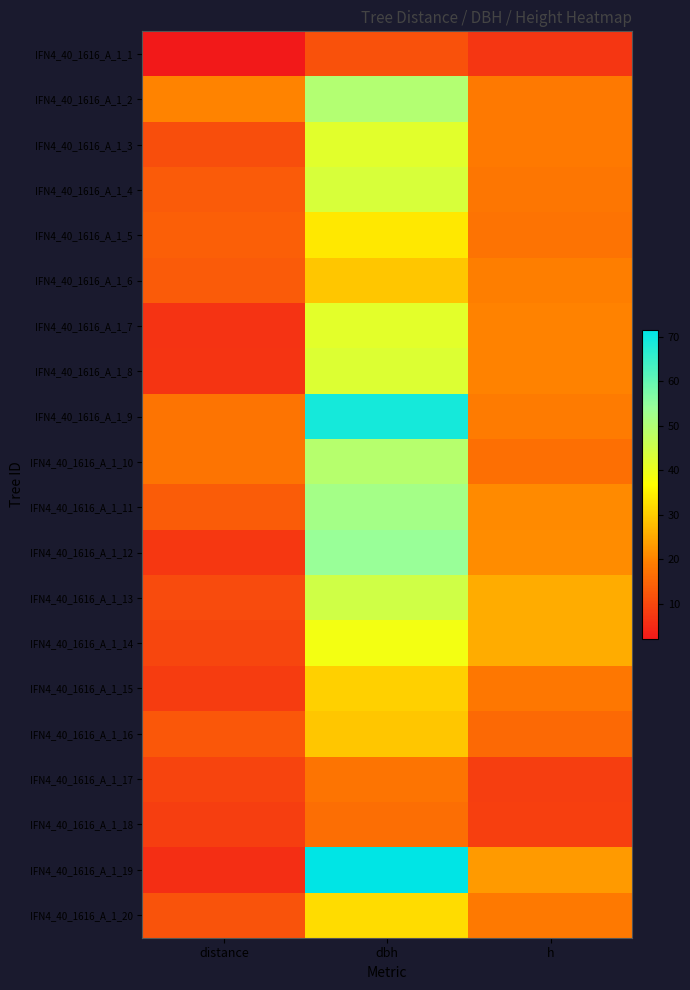

Rank the series by their maximum value, from highest to lowest.

IFN4_40_1616_A_1_19, IFN4_40_1616_A_1_9, IFN4_40_1616_A_1_12, IFN4_40_1616_A_1_11, IFN4_40_1616_A_1_2, IFN4_40_1616_A_1_10, IFN4_40_1616_A_1_13, IFN4_40_1616_A_1_4, IFN4_40_1616_A_1_8, IFN4_40_1616_A_1_3, IFN4_40_1616_A_1_7, IFN4_40_1616_A_1_14, IFN4_40_1616_A_1_5, IFN4_40_1616_A_1_20, IFN4_40_1616_A_1_15, IFN4_40_1616_A_1_6, IFN4_40_1616_A_1_16, IFN4_40_1616_A_1_17, IFN4_40_1616_A_1_18, IFN4_40_1616_A_1_1